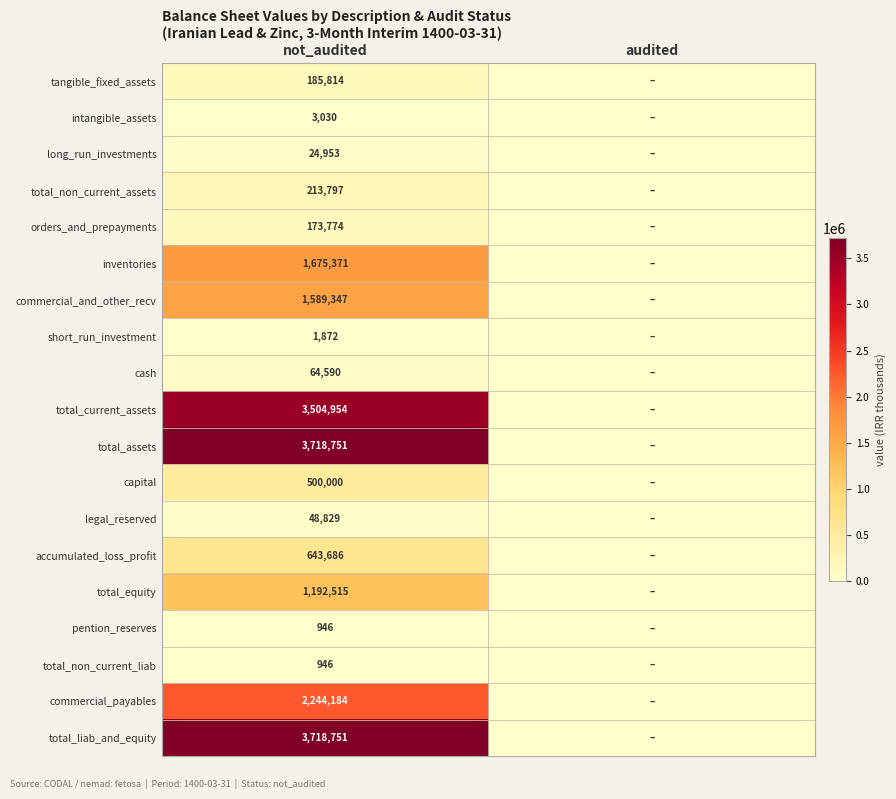

What is the greatest value displayed?

3718751